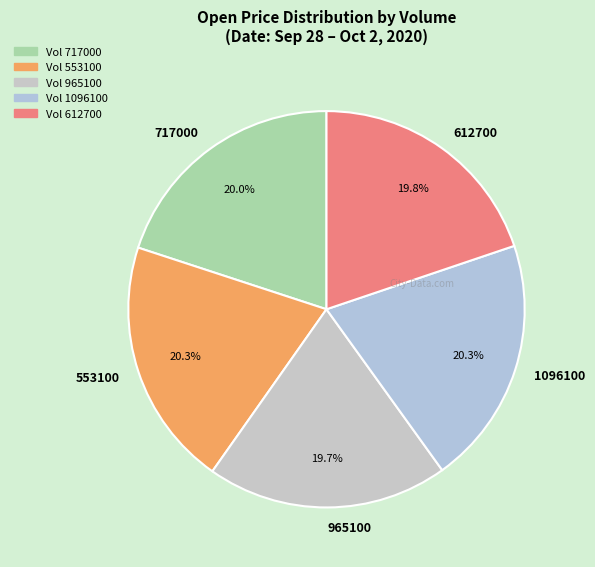

To the nearest percent, what is the combined percentage of 1096100 and 553100?

41%